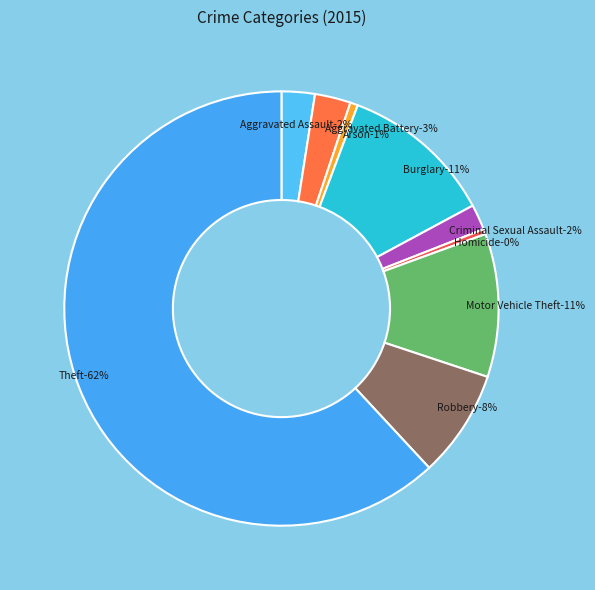

How much of the chart is everything except Arson?

99.4%